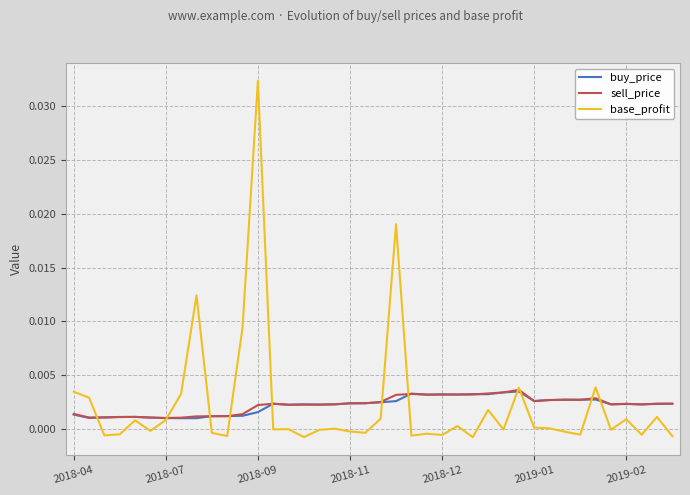

Which series has the widest spread of values?

base_profit